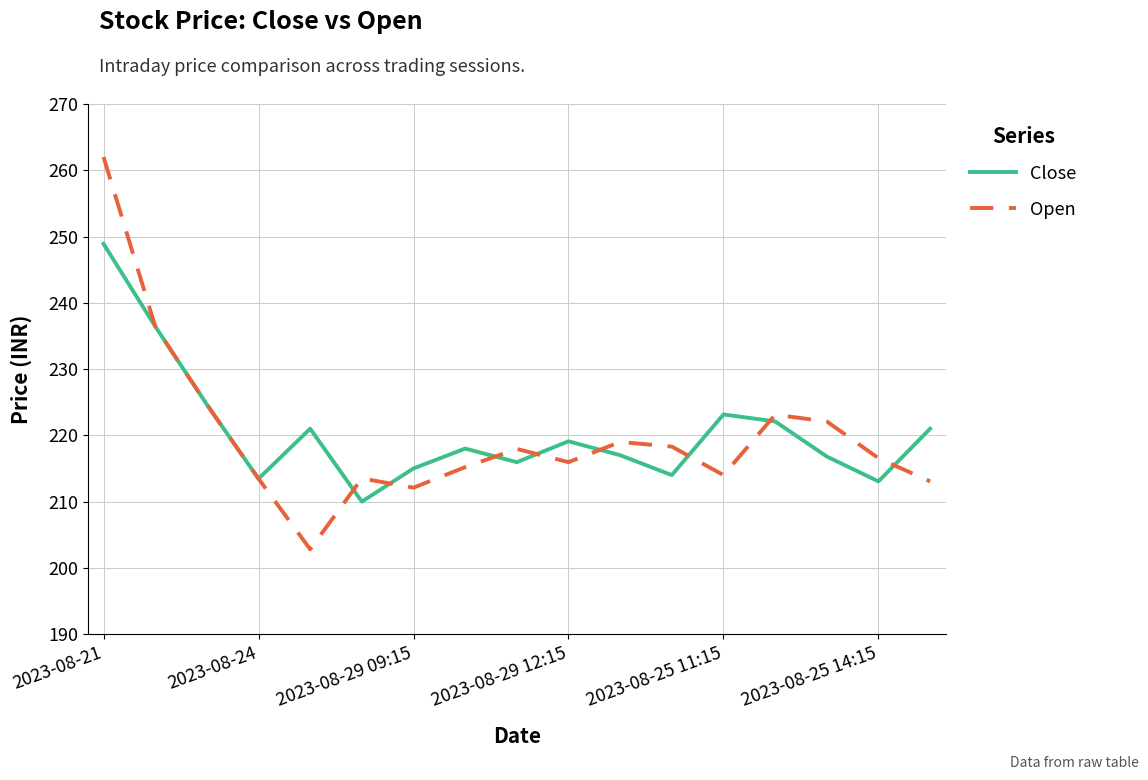

At how many categories does at least one series exceed 252?

1